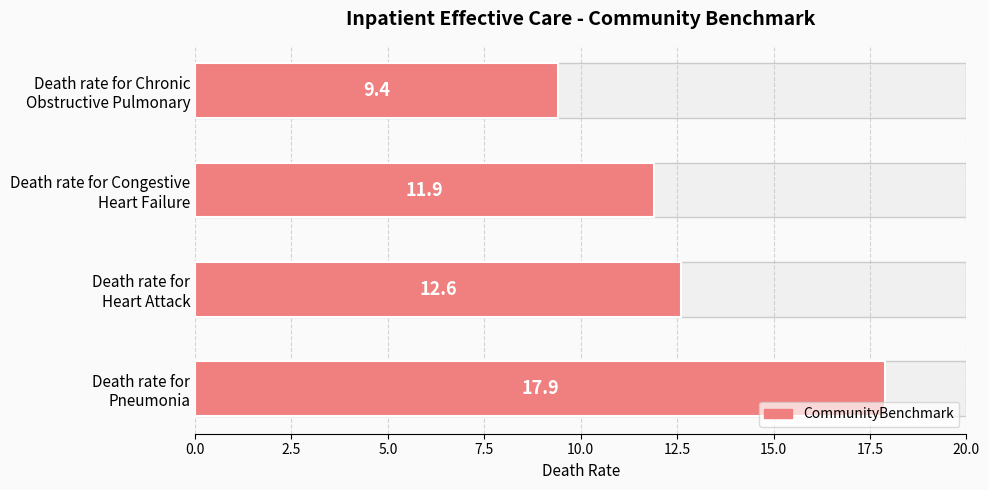

The value at Death rate for Pneumonia is 27.5. True or false?

False